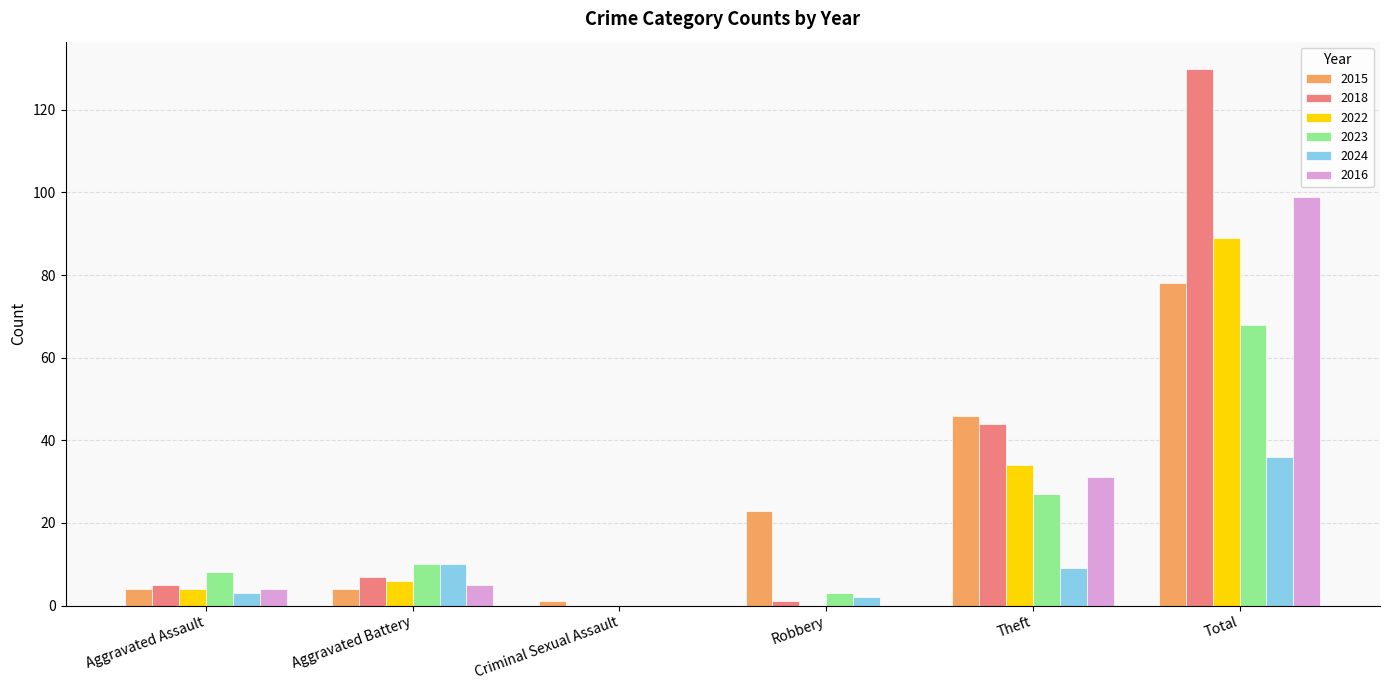

Which series changed the most between Aggravated Battery and Theft?

2015